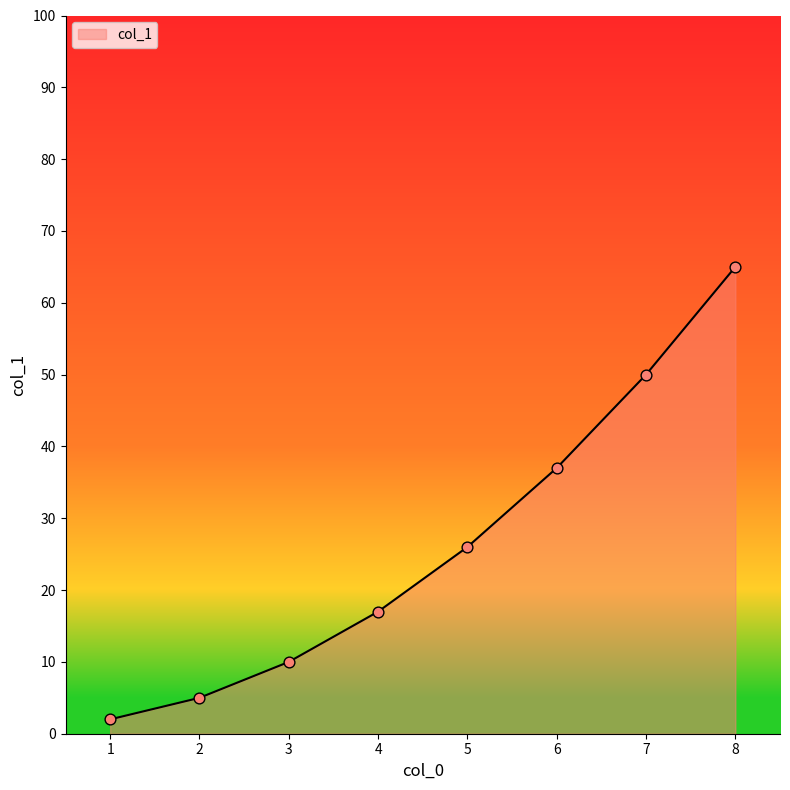

What is the change in value from 6 to 8?

+28